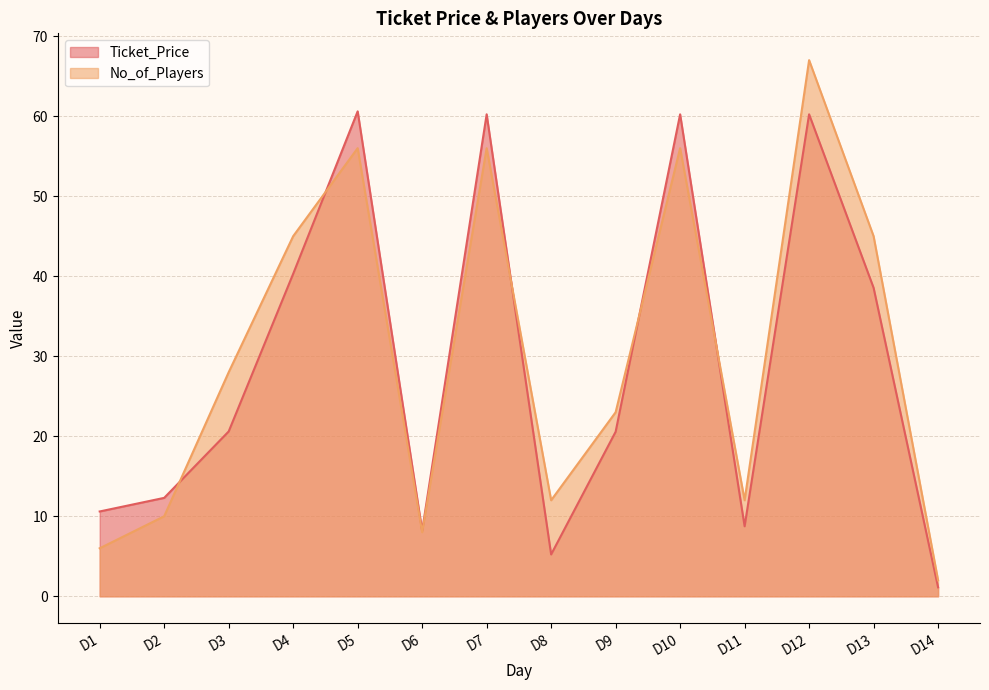

The value of No_of_Players at D3 is 28.0. True or false?

True